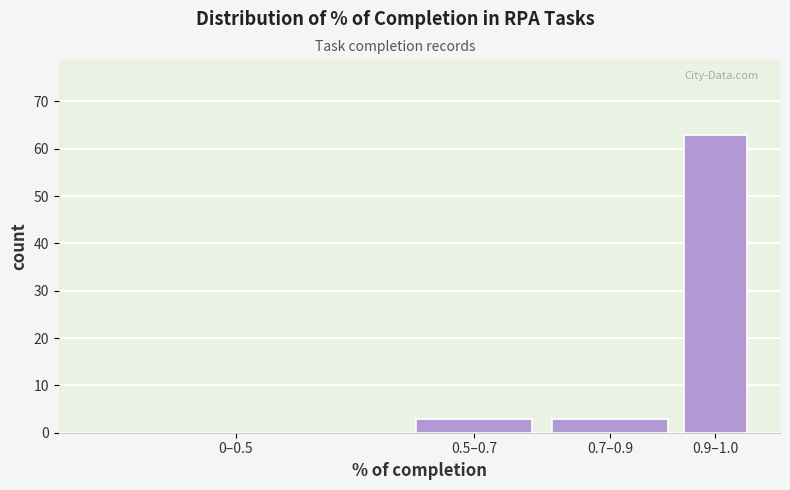

Reading left to right, extract all data points from this chart.

0–0.5=0	0.5–0.7=3	0.7–0.9=3	0.9–1.0=63